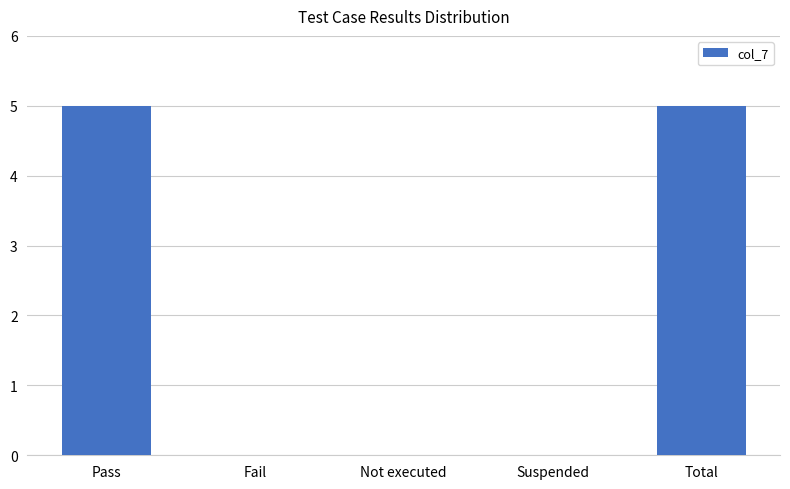

How many data points does each series have?

5